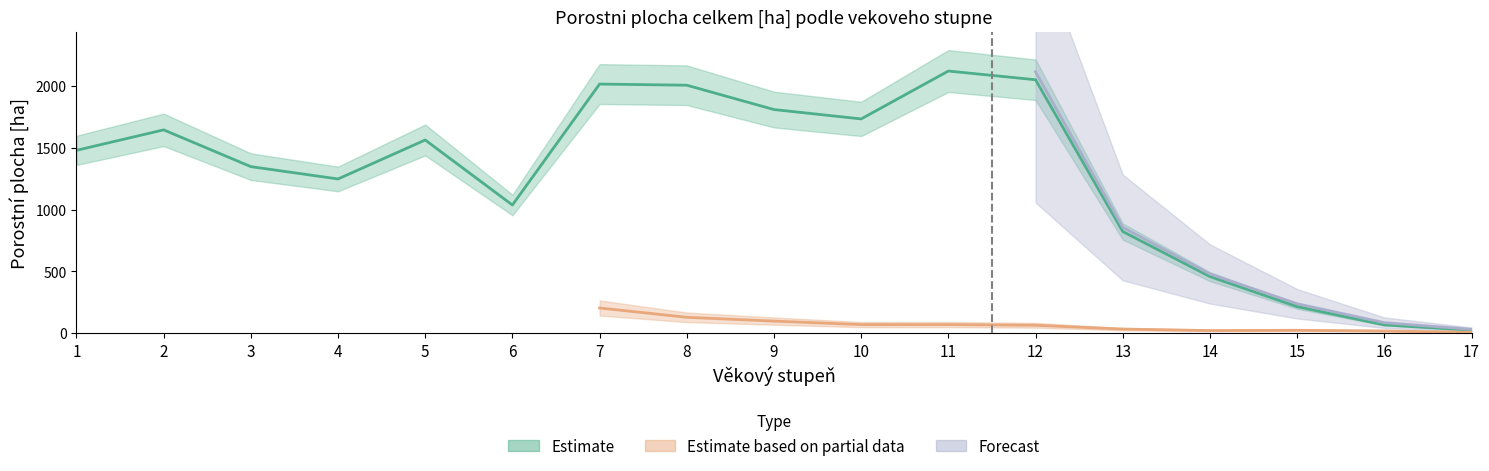

At which category does Estimate reach its first local peak?

2